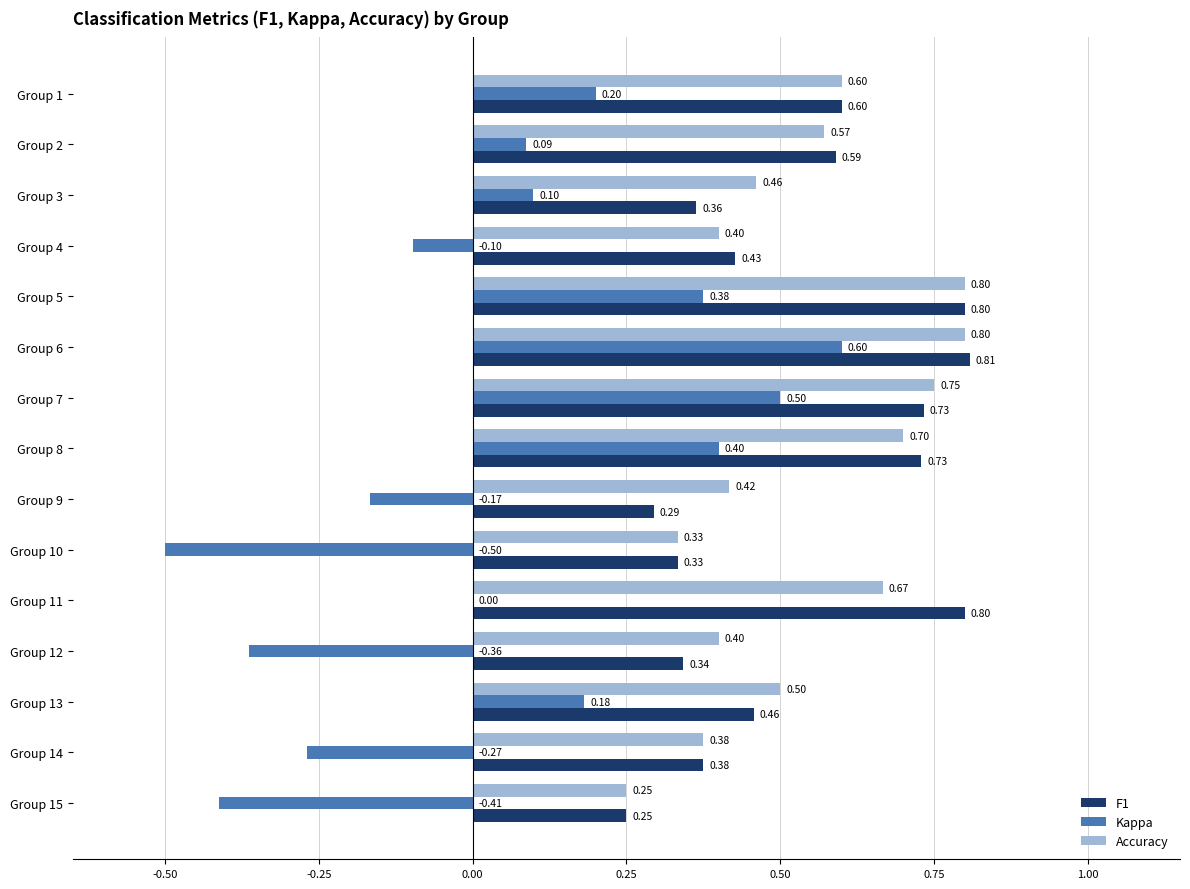

Which series has the largest total across all categories?

Accuracy